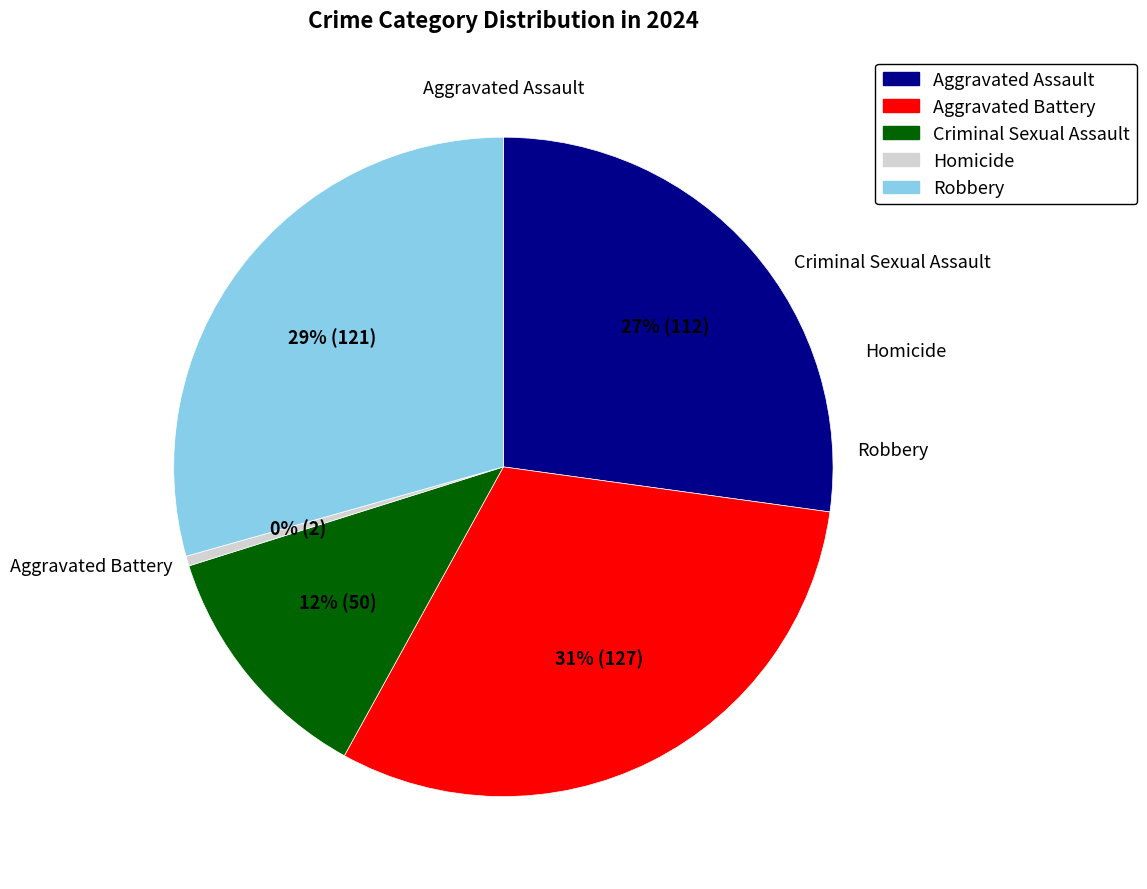

To the nearest percent, what is the difference between the Criminal Sexual Assault and Homicide slice percentages?

12%